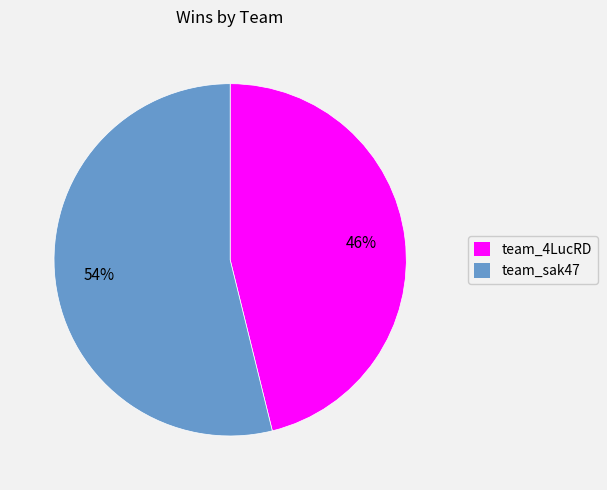

What percentage is the team_sak47 slice, to the nearest percent?

54%